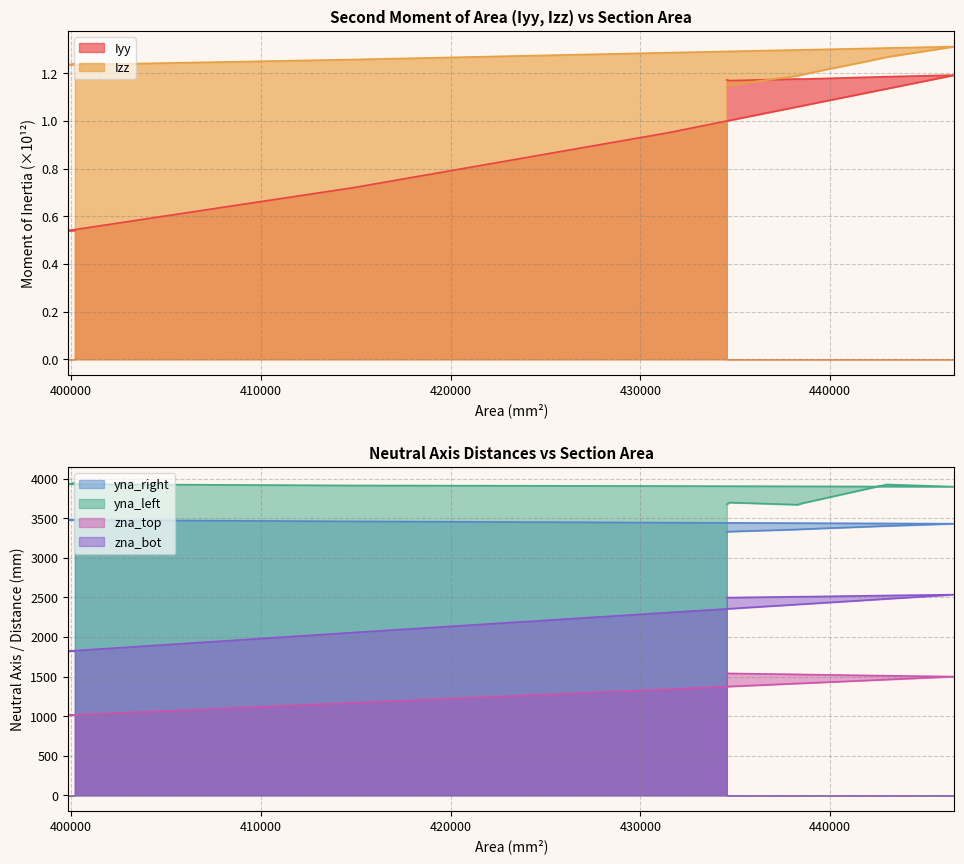

Which series has the largest total across all categories?

yna_left